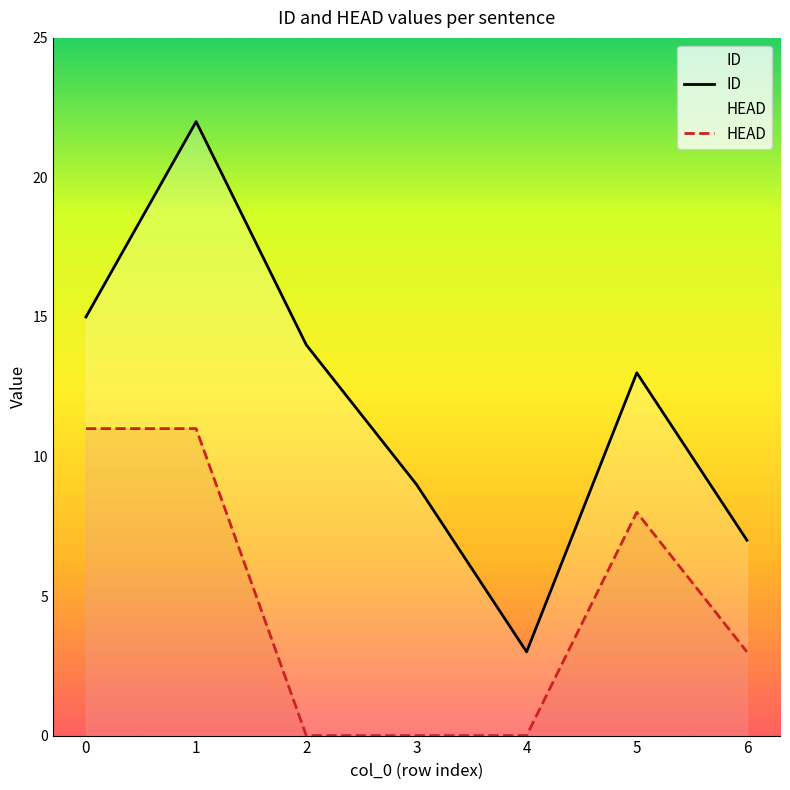

Where is ID nearest to the value 12?

5